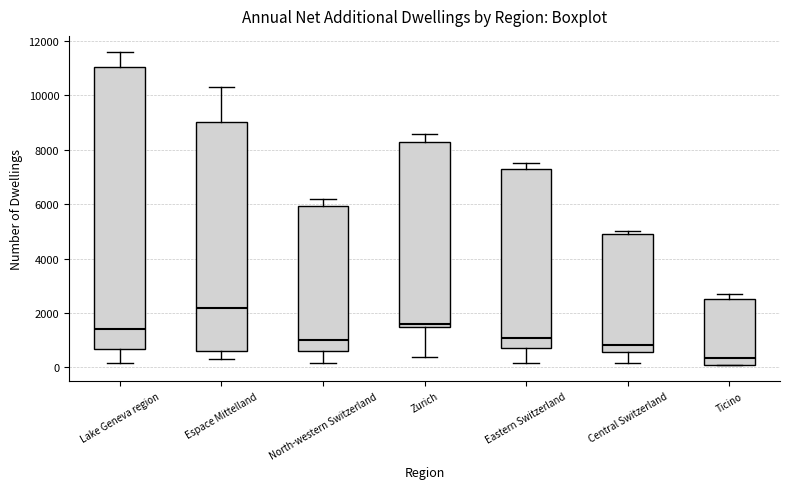

Which box has the highest median line?

Espace Mittelland